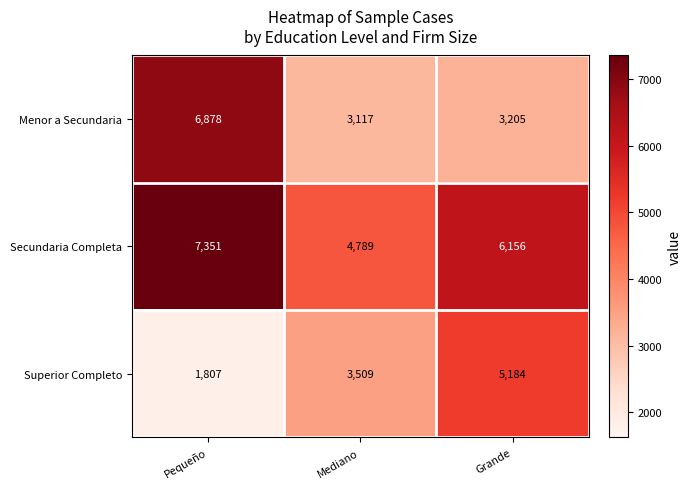

At which category is the sum across all series the highest?

Pequeño